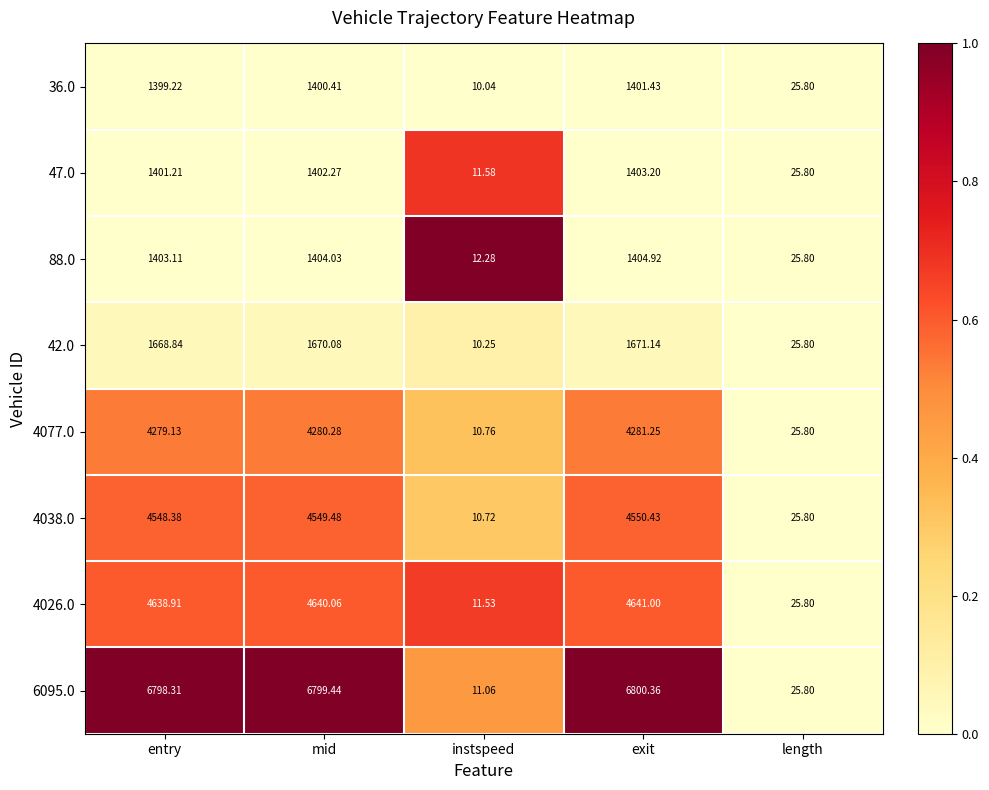

How many distinct data groups are displayed?

8